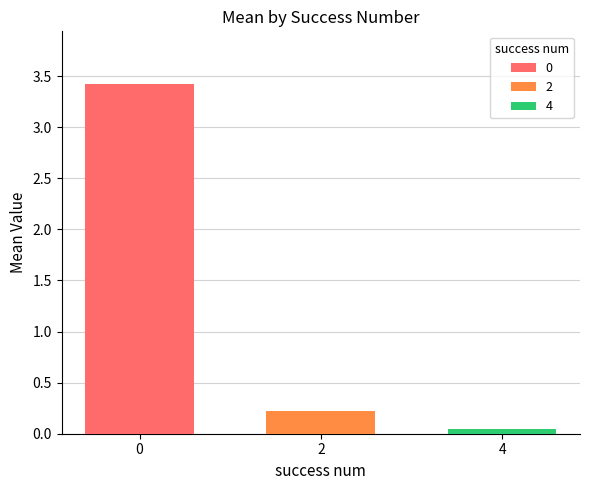

Are the bars grouped side by side (vs. stacked)?

Yes